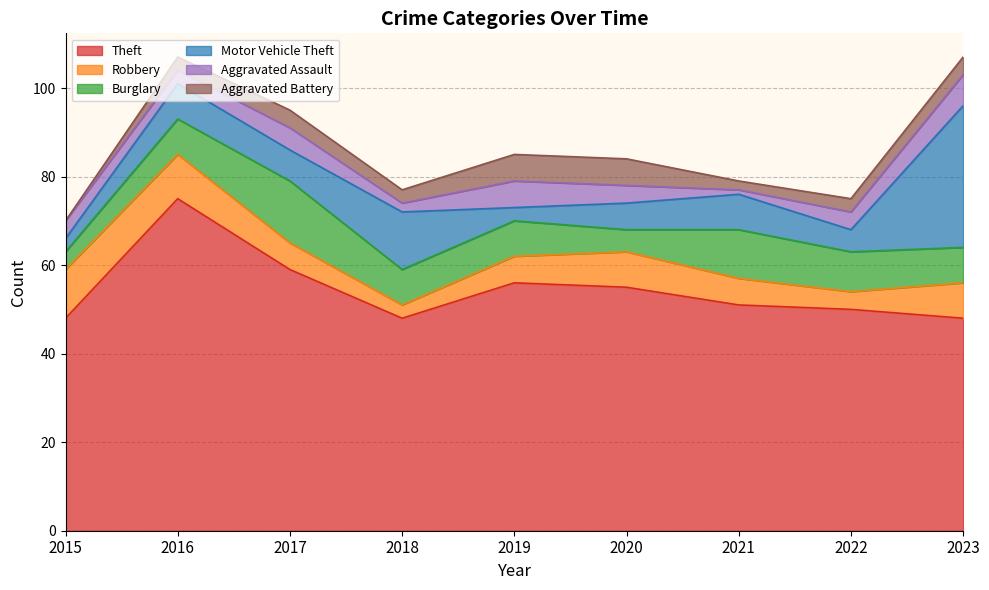

Reading left to right, list all the values displayed in this chart.

Theft: 2015=48	2016=75	2017=59	2018=48	2019=56	2020=55	2021=51	2022=50	2023=48
Robbery: 2015=11	2016=10	2017=6	2018=3	2019=6	2020=8	2021=6	2022=4	2023=8
Burglary: 2015=4	2016=8	2017=14	2018=8	2019=8	2020=5	2021=11	2022=9	2023=8
Motor Vehicle Theft: 2015=3	2016=8	2017=7	2018=13	2019=3	2020=6	2021=8	2022=5	2023=32
Aggravated Assault: 2015=4	2016=3	2017=5	2018=2	2019=6	2020=4	2021=1	2022=4	2023=7
Aggravated Battery: 2015=0	2016=3	2017=4	2018=3	2019=6	2020=6	2021=2	2022=3	2023=4